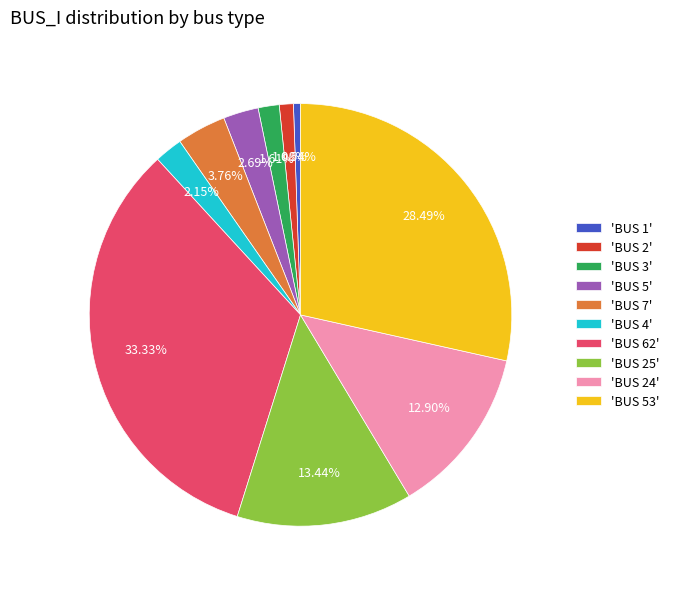

Which has a higher value, 'BUS 2' or 'BUS 3'?

'BUS 3'